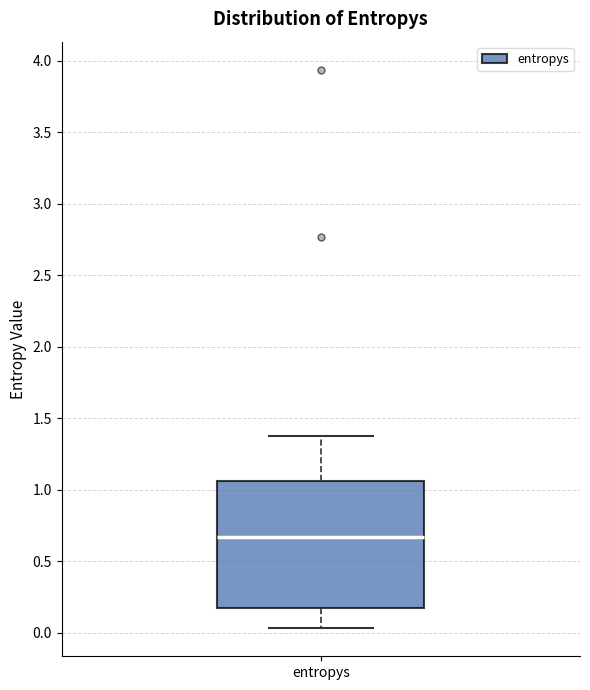

Where does the upper whisker of the box for entropys end on the y-axis? The values are not printed on the chart, so give them approximately, as read against the axis.

1.35